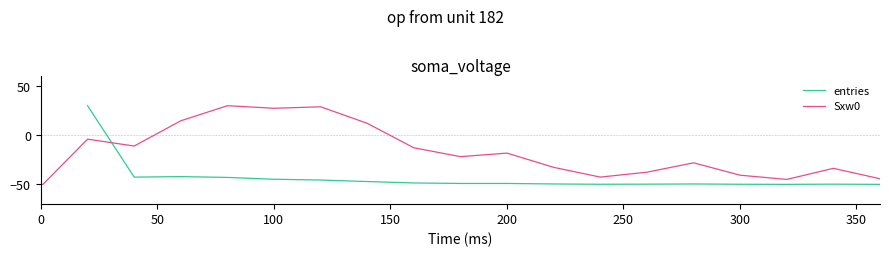

What is the minimum value for Sxw0?

-50.0